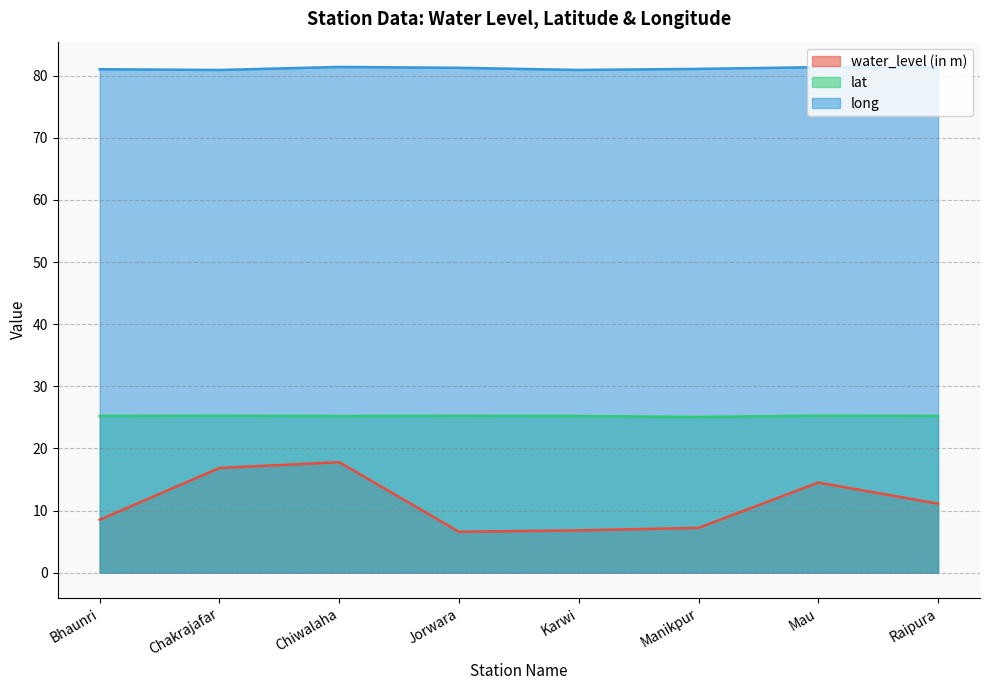

The value of water_level (in m) at Karwi is 6.8. True or false?

True